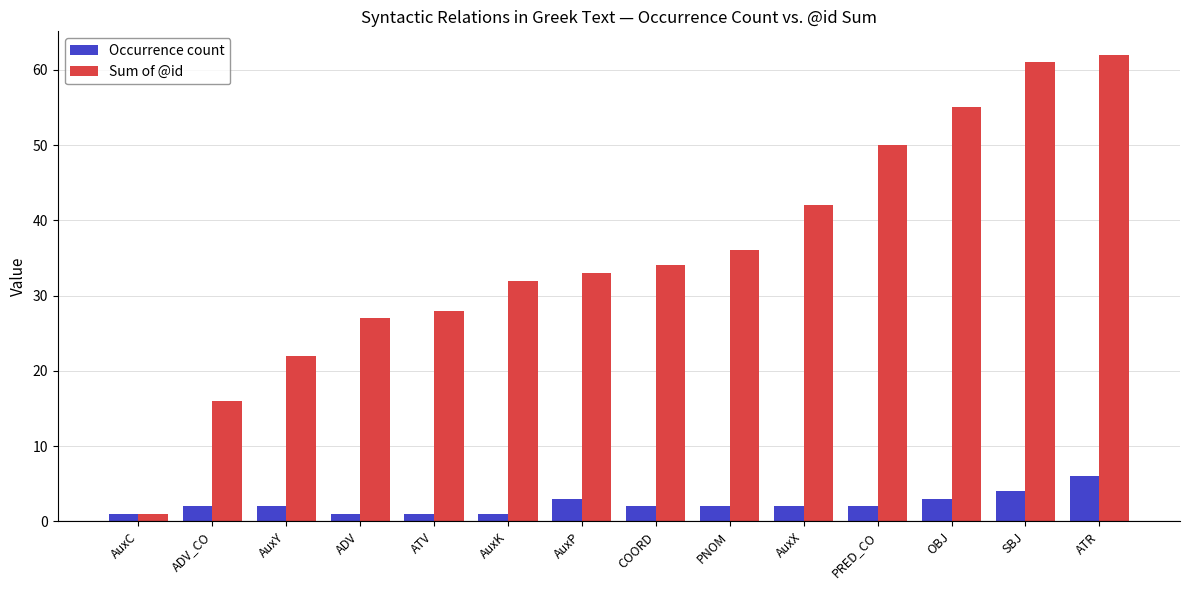

Reading left to right, list all the values displayed in this chart.

Occurrence count: 1	2	2	1	1	1	3	2	2	2	2	3	4	6
Sum of @id: 1	16	22	27	28	32	33	34	36	42	50	55	61	62